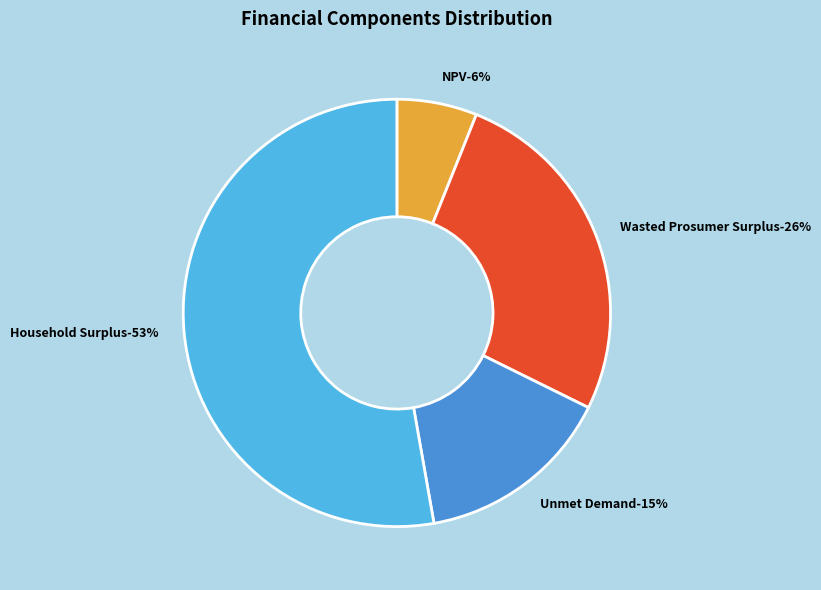

What is the smallest slice in the pie chart?

NPV